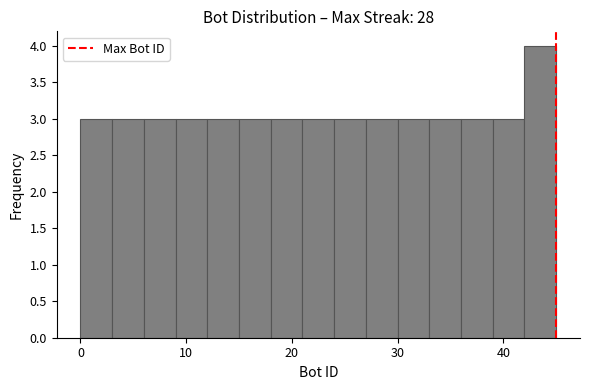

Around what value on the x-axis is the tallest bar? Give the approximate position of its centre, as read against the axis.

44